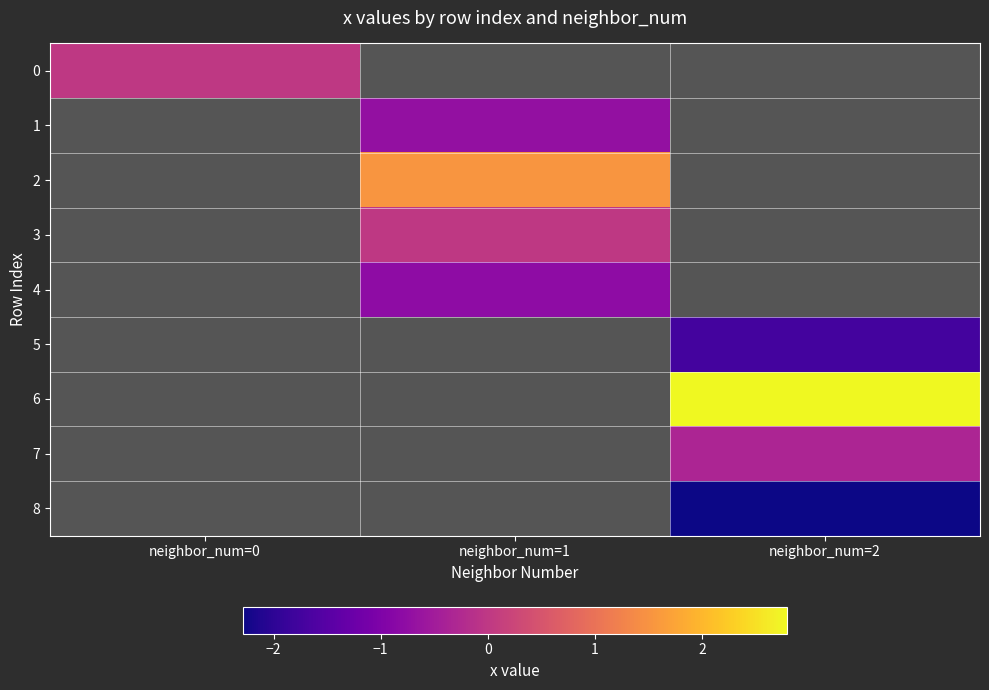

How many values in the 2 series exceed 1?

1